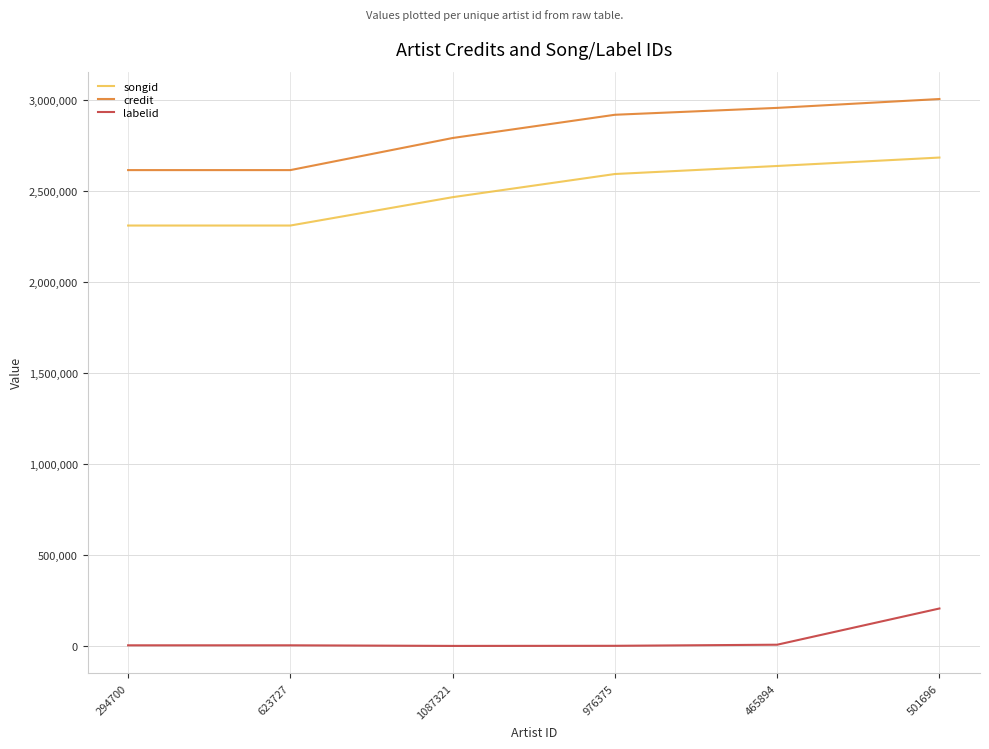

What is the average value of the credit series?

2815312